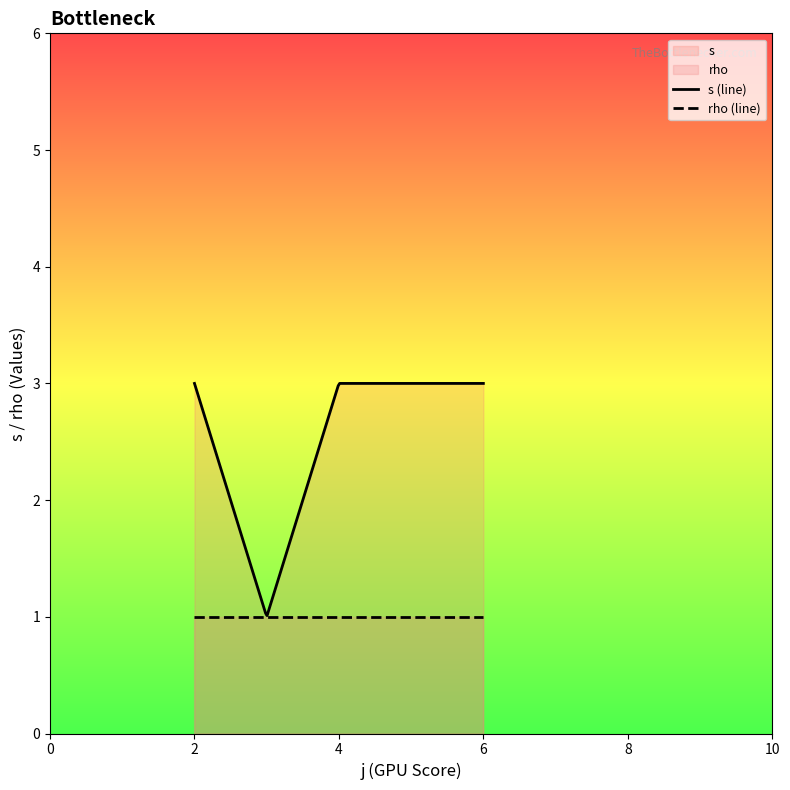

Which category has the lowest value in the rho series?

2